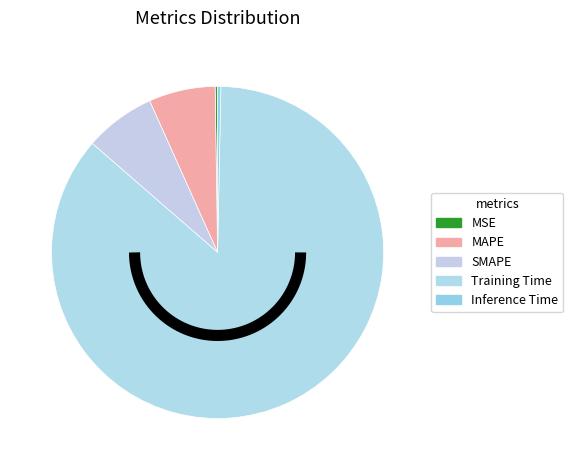

Does Training Time represent more than half of the total?

Yes